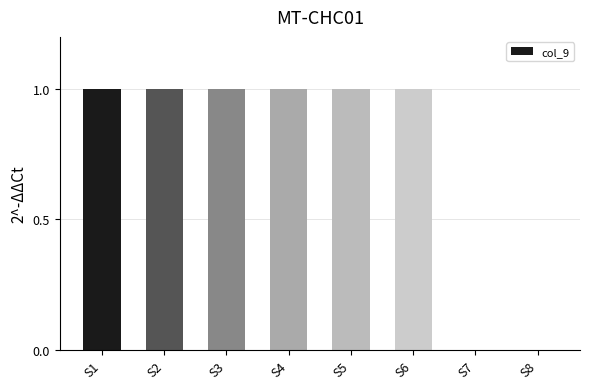

The chart shows a value of 0 at S5. True or false?

False